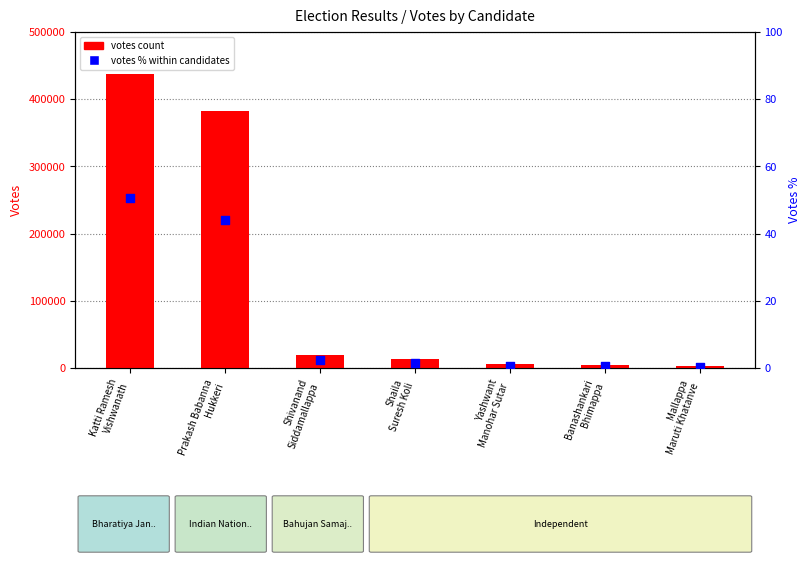

Which series has the largest Y range (max minus min)?

votes count